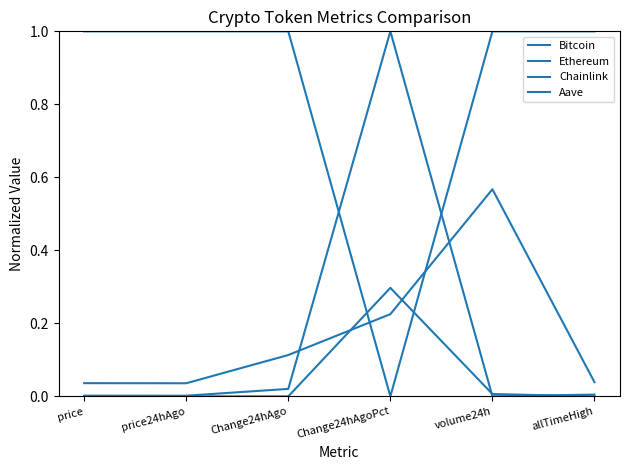

Reading left to right, transcribe all the data shown in this chart.

Bitcoin: price=1.0	price24hAgo=1.0	Change24hAgo=1.0	Change24hAgoPct=0.0	volume24h=1.0	allTimeHigh=1.0
Ethereum: price=0.0	price24hAgo=0.0	Change24hAgo=0.1	Change24hAgoPct=0.2	volume24h=0.6	allTimeHigh=0.0
Chainlink: price=0.0	price24hAgo=0.0	Change24hAgo=0.0	Change24hAgoPct=0.3	volume24h=0.0	allTimeHigh=0.0
Aave: price=0.0	price24hAgo=0.0	Change24hAgo=0.0	Change24hAgoPct=1.0	volume24h=0.0	allTimeHigh=0.0